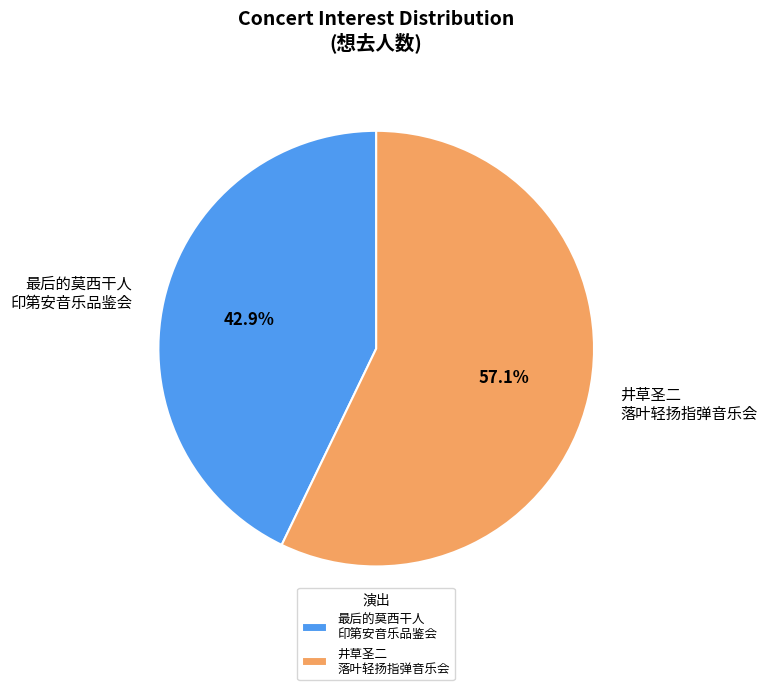

Which slice is the largest?

井草圣二 落叶轻扬指弹音乐会